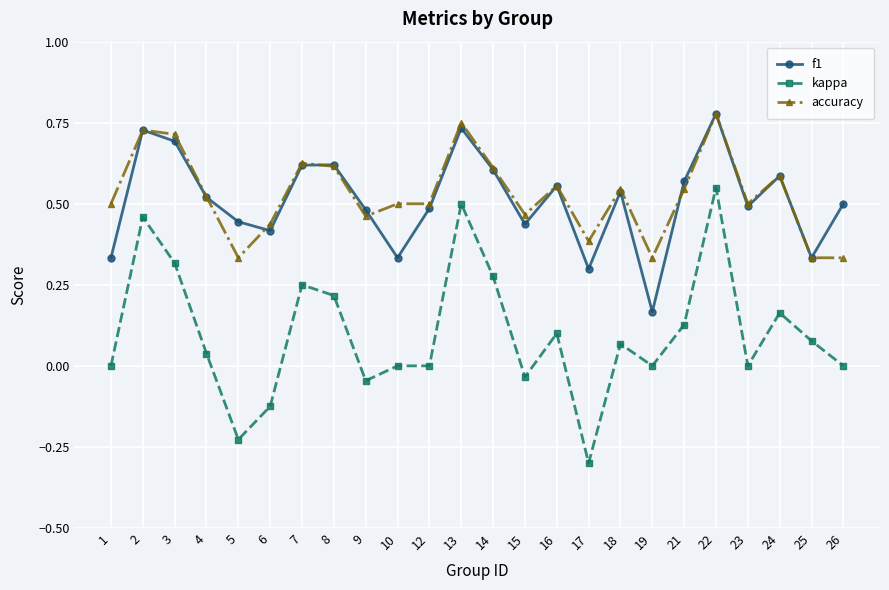

Is it true that kappa equals 0.4 at 19?

False